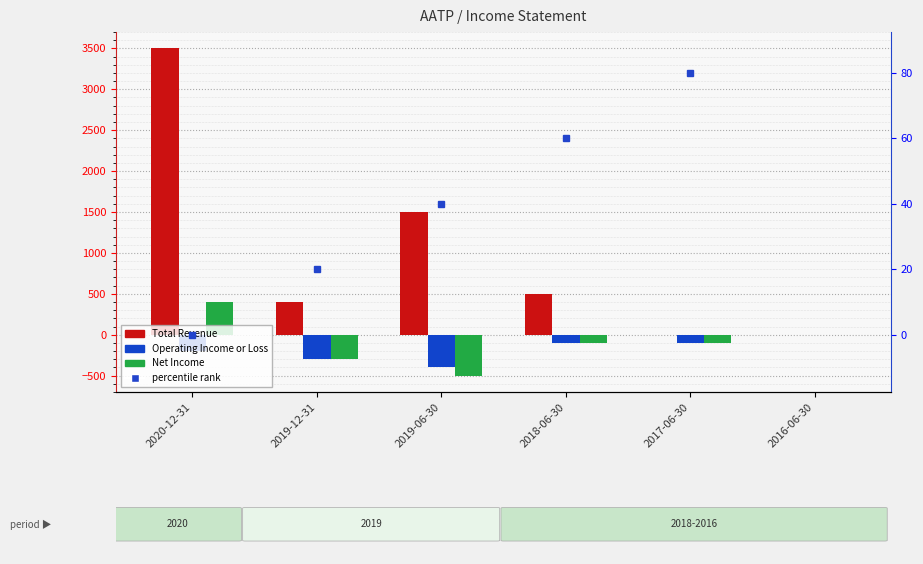

Which has a higher value, 2019-06-30 or 2016-06-30?

2019-06-30